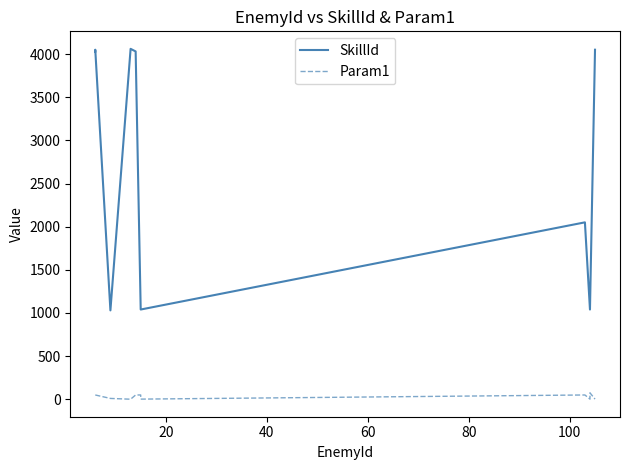

Does the chart display data point markers on the line(s)?

No